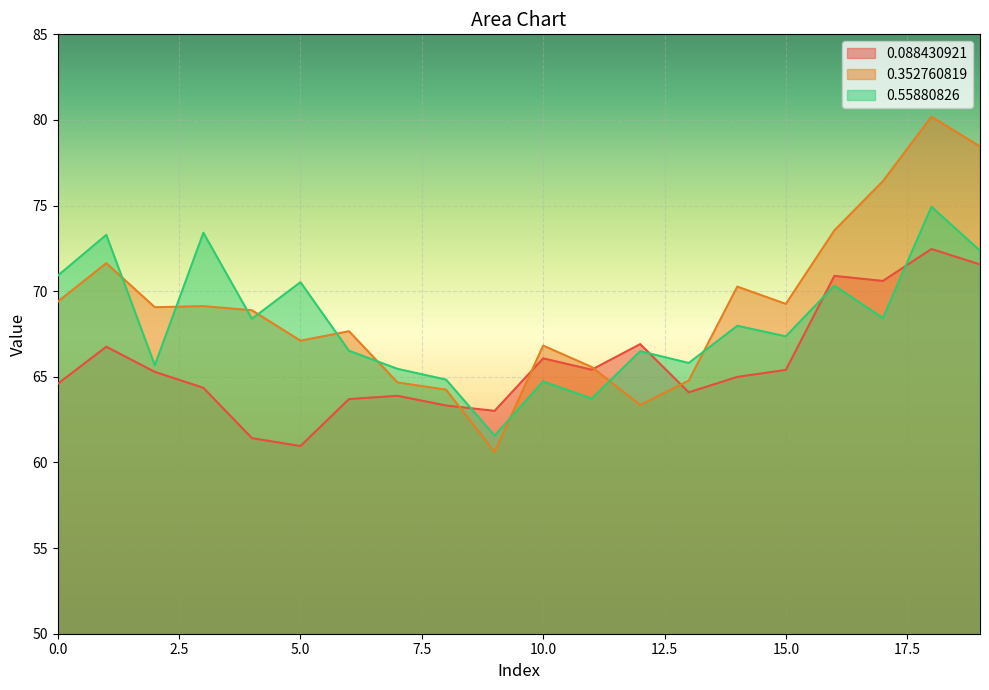

What are all the series names shown in the legend?

0.088430921, 0.352760819, 0.55880826